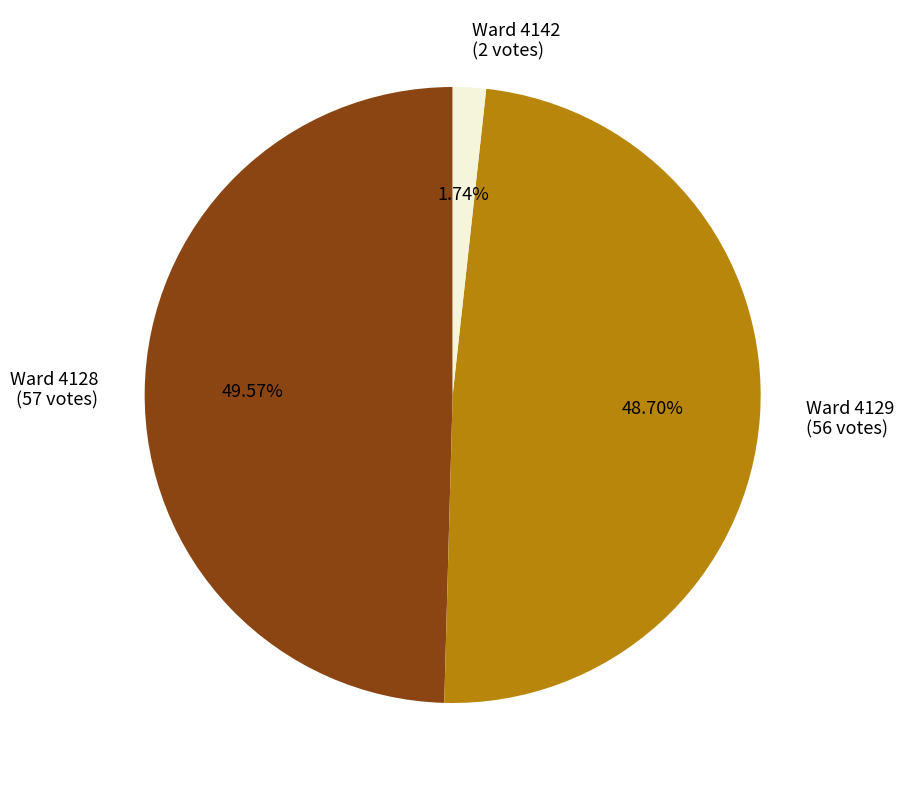

Does any single category account for the majority?

No